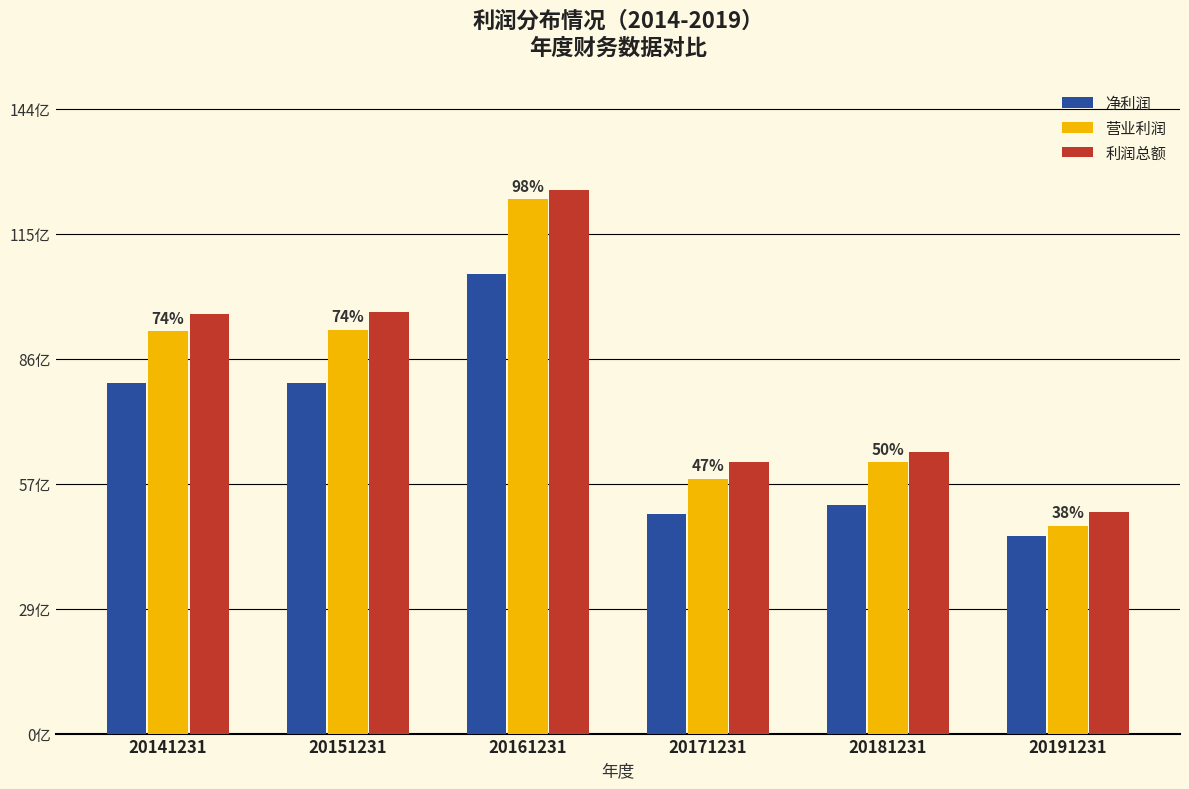

Are the bars horizontal?

No